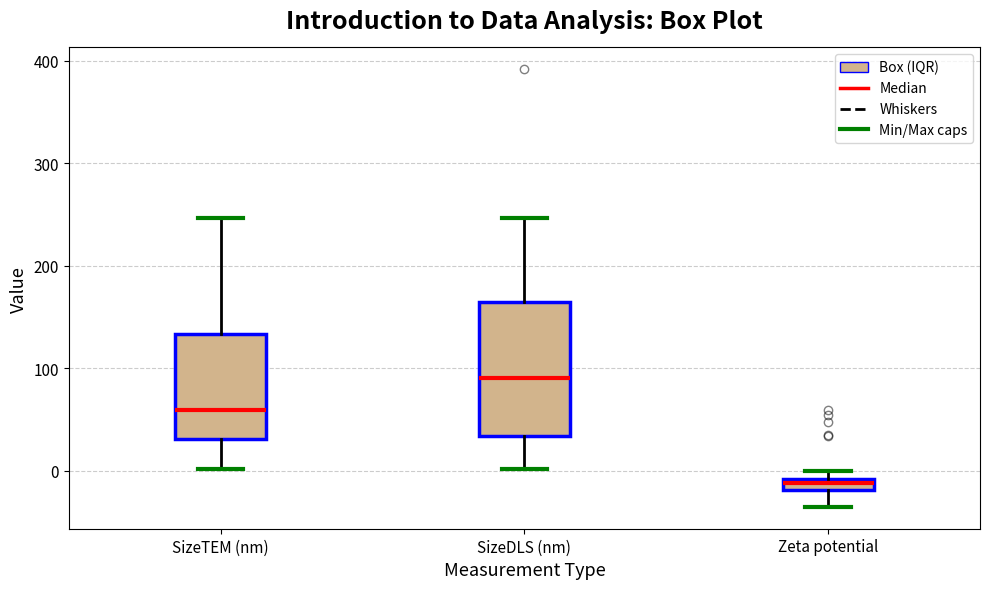

Where does the lower whisker of the box for Zeta potential end on the y-axis? The values are not printed on the chart, so give them approximately, as read against the axis.

-30